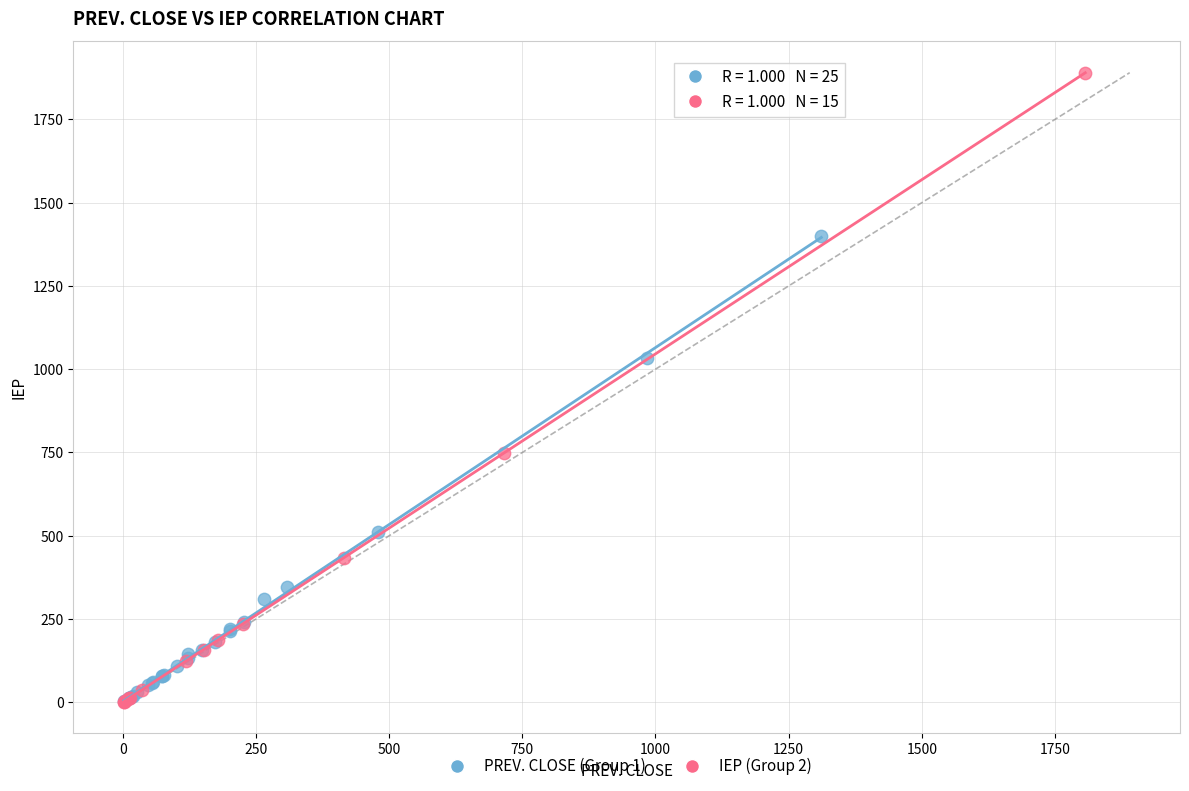

Which series has the largest Y range (max minus min)?

IEP (Group 2)